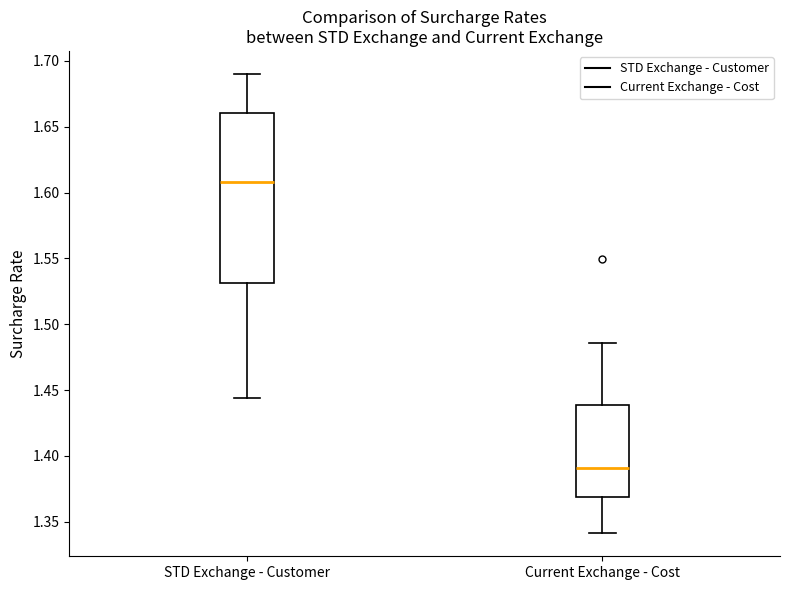

Which box has the highest median line?

STD Exchange - Customer